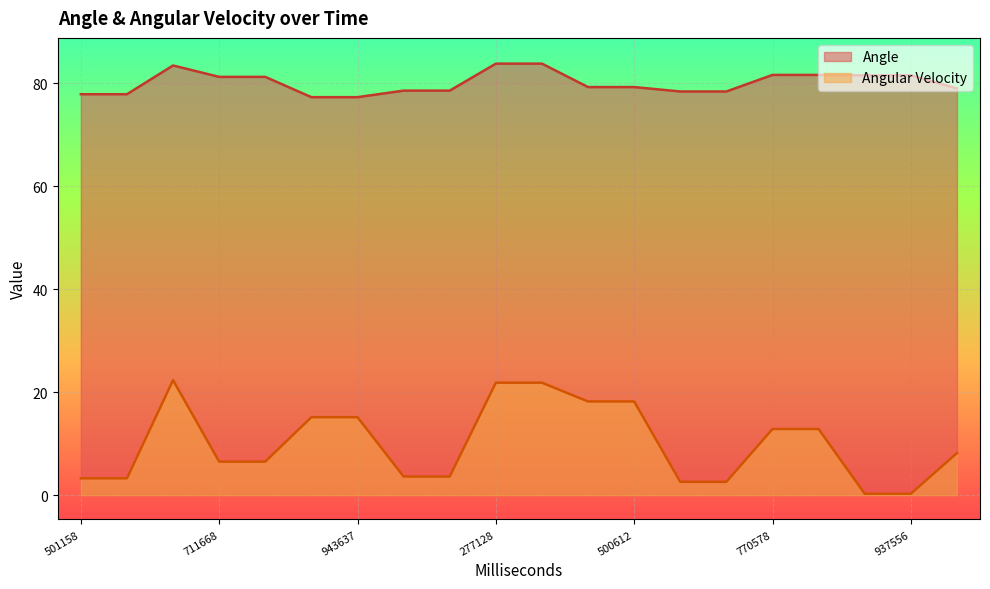

List the series in order of their overall mean, highest first.

Angle, Angular Velocity